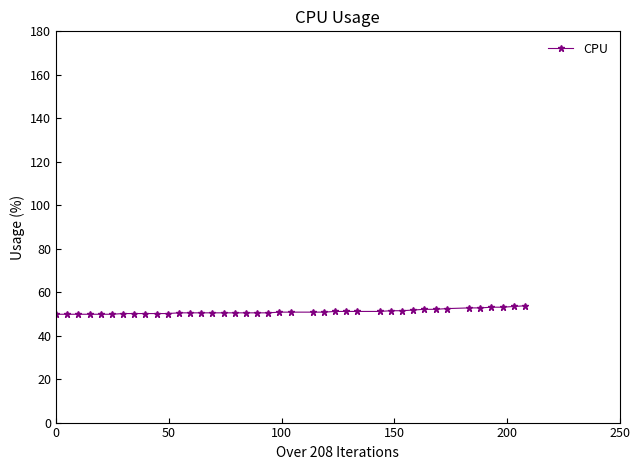

What is the value of the 31st point from the left?

51.8